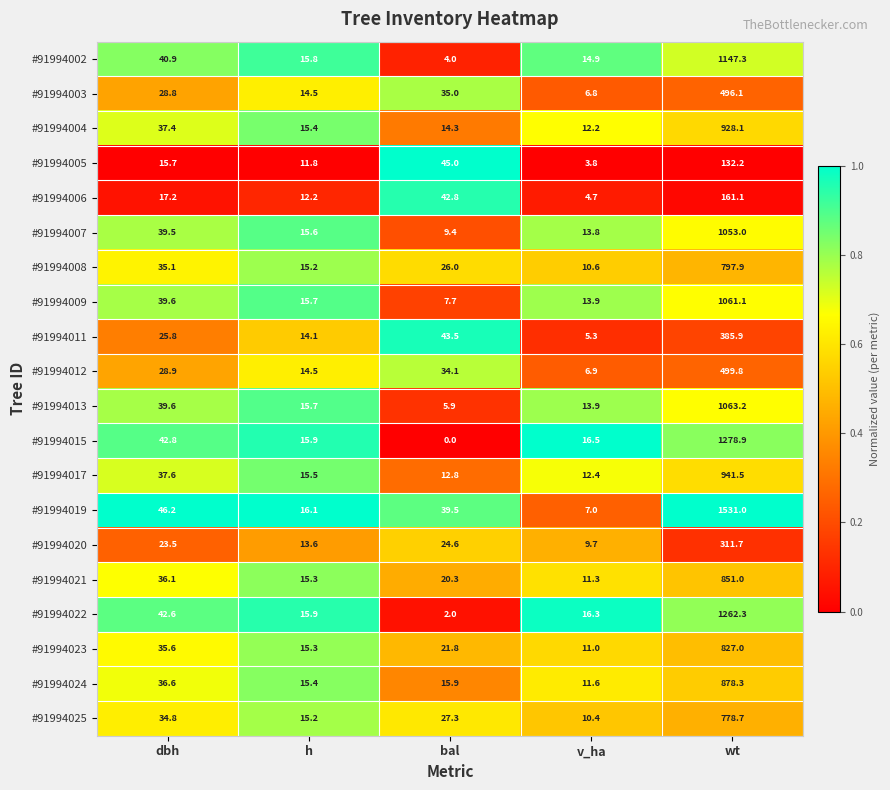

Which series has the largest total across all categories?

#91994019